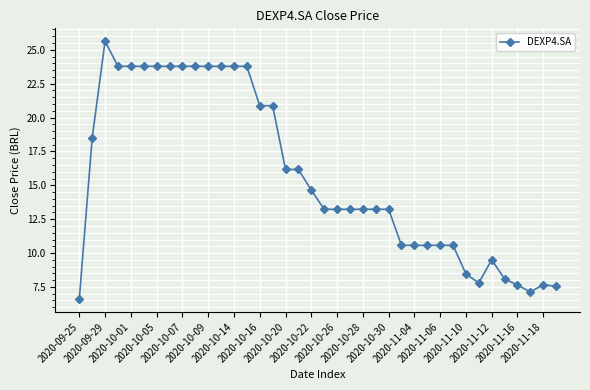

What is the minimum value shown in the chart?

6.6